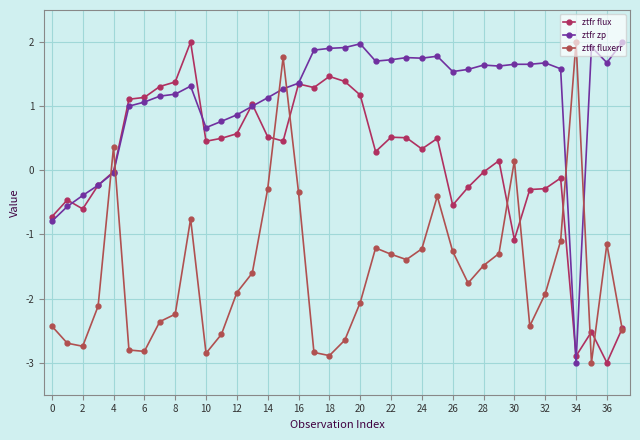

How many lines are shown in the chart?

3